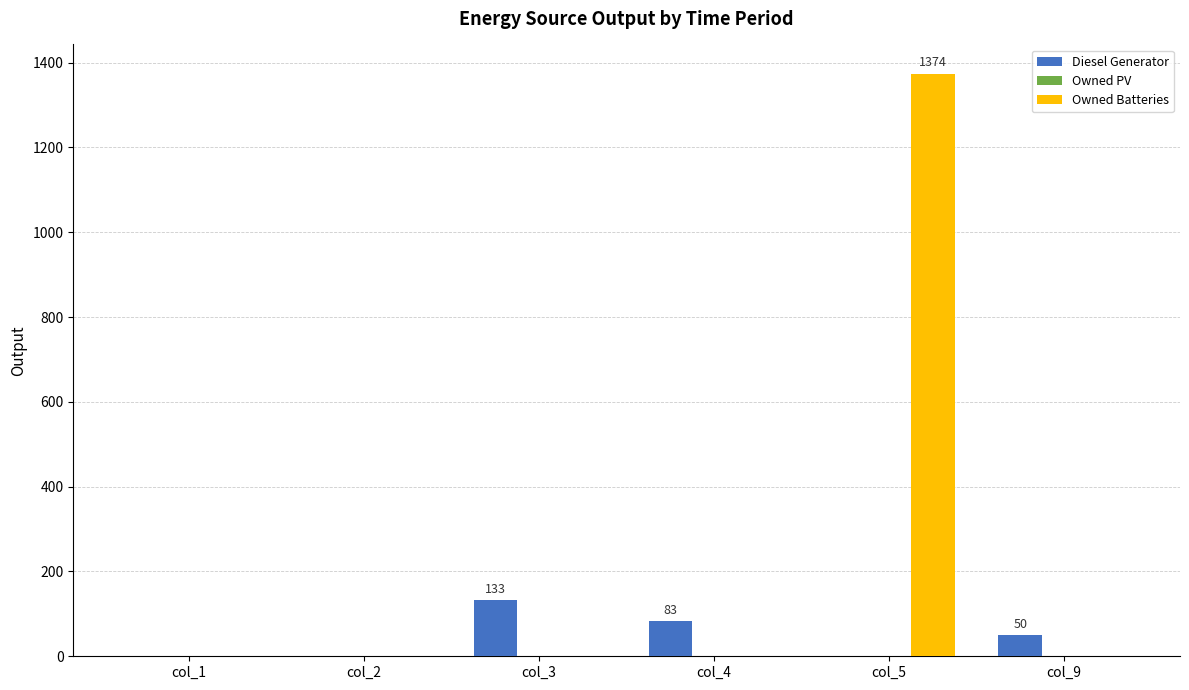

The value of Diesel Generator at col_5 is -49. True or false?

False